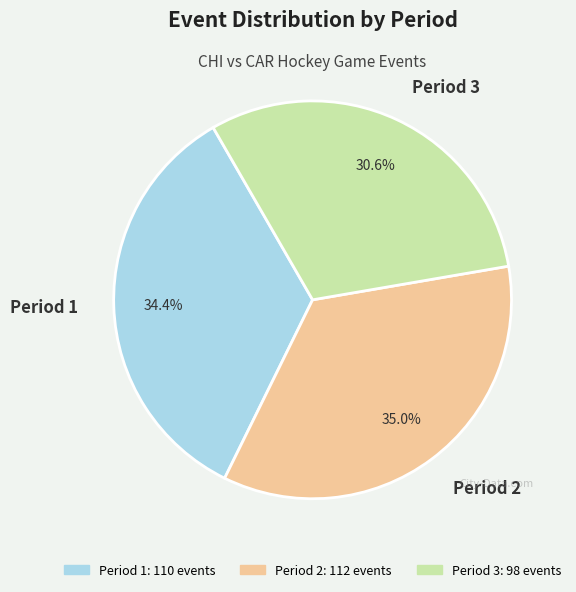

Which category has the smallest portion of the pie?

Period 3